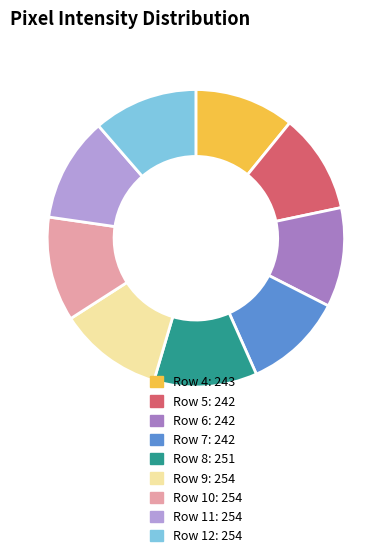

How many slices are in this pie chart?

9